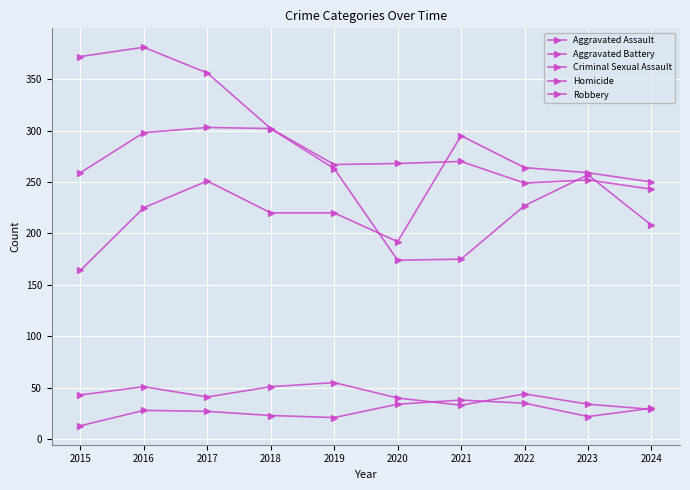

How many lines are shown in the chart?

5